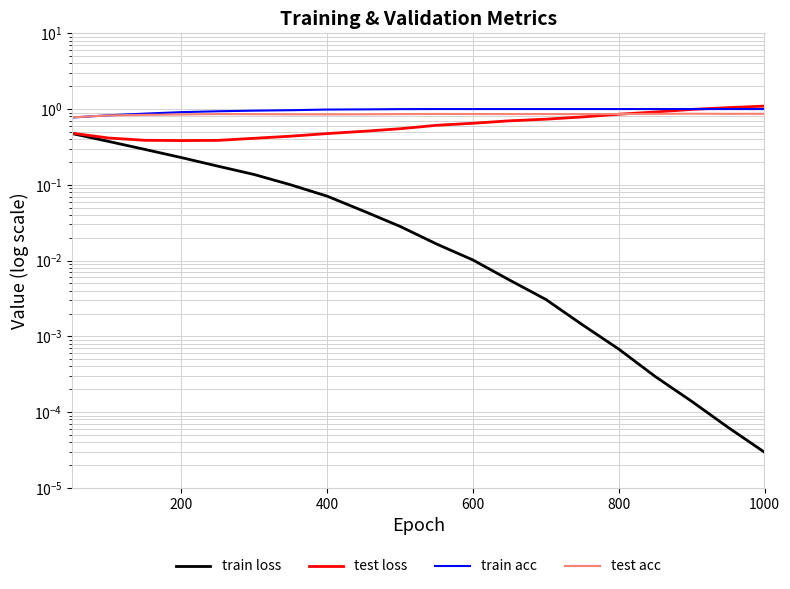

Which series has the widest spread of values?

test loss